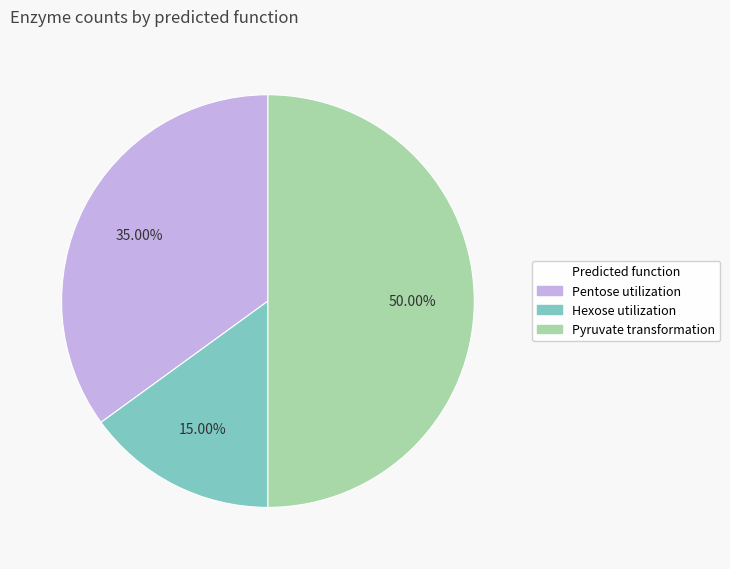

The Hexose utilization slice represents 7% of the pie. True or false?

False